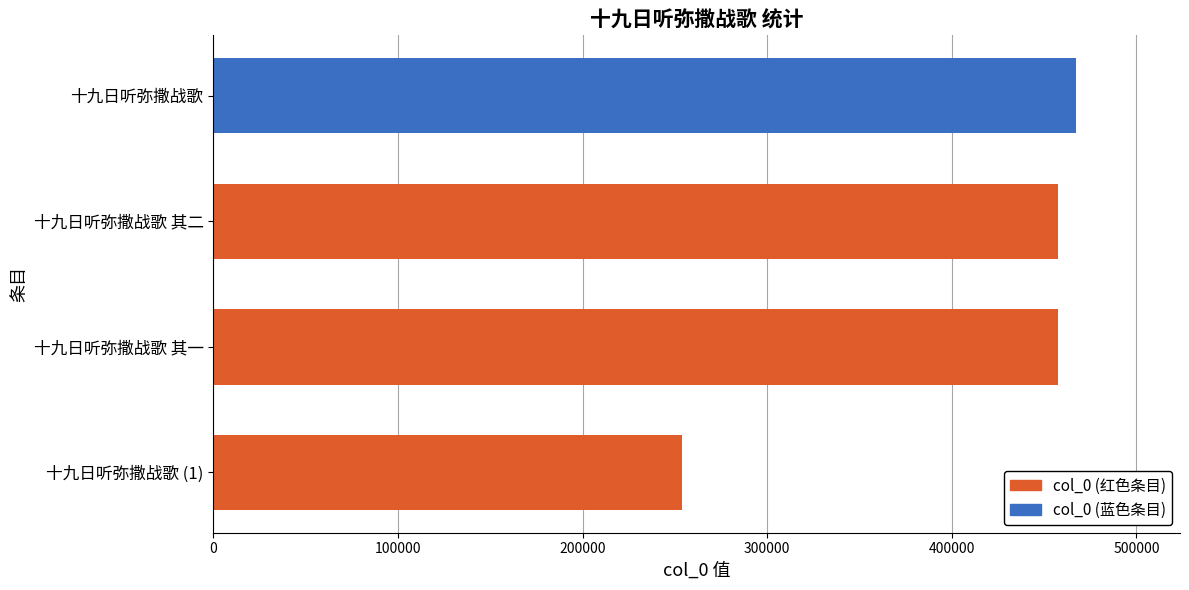

What is the difference between the maximum and minimum values?

213517